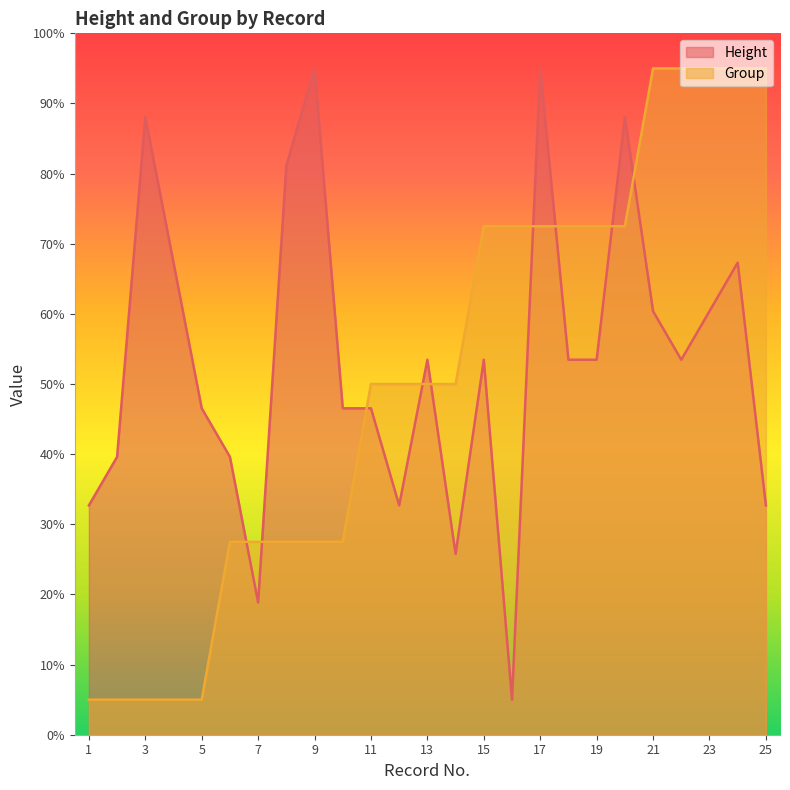

Between 5 and 20, which series saw the biggest shift?

Group